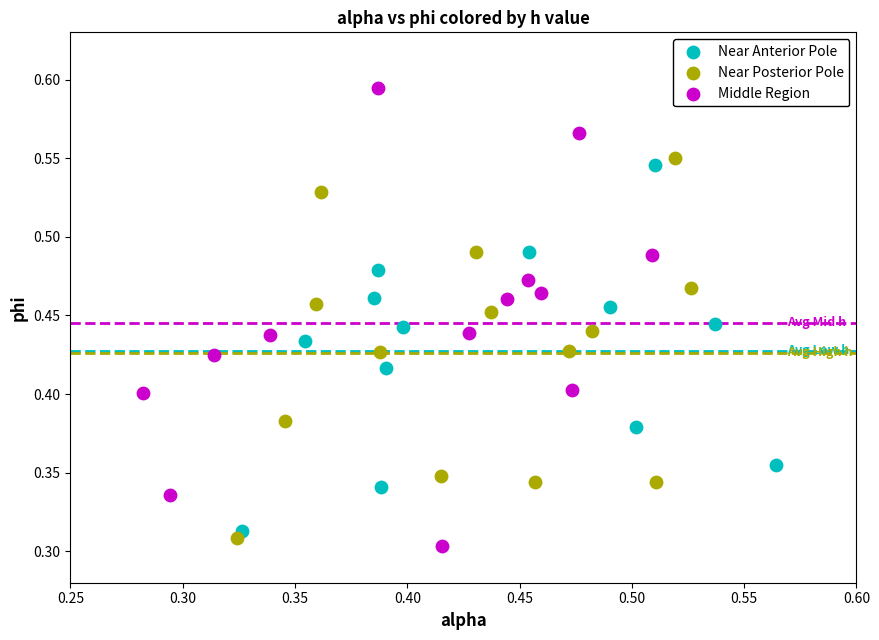

Which series reaches the maximum Y coordinate?

Middle Region